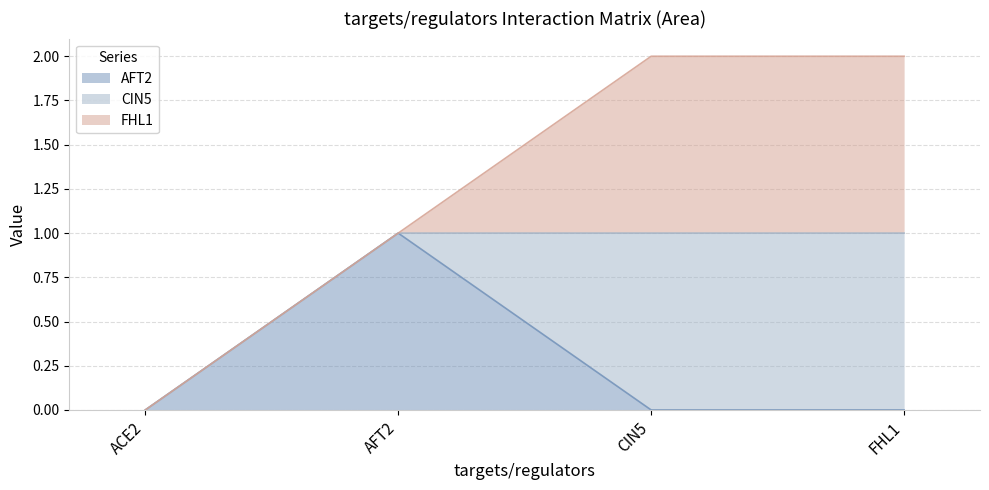

What is the label of the 3rd point from the right?

AFT2